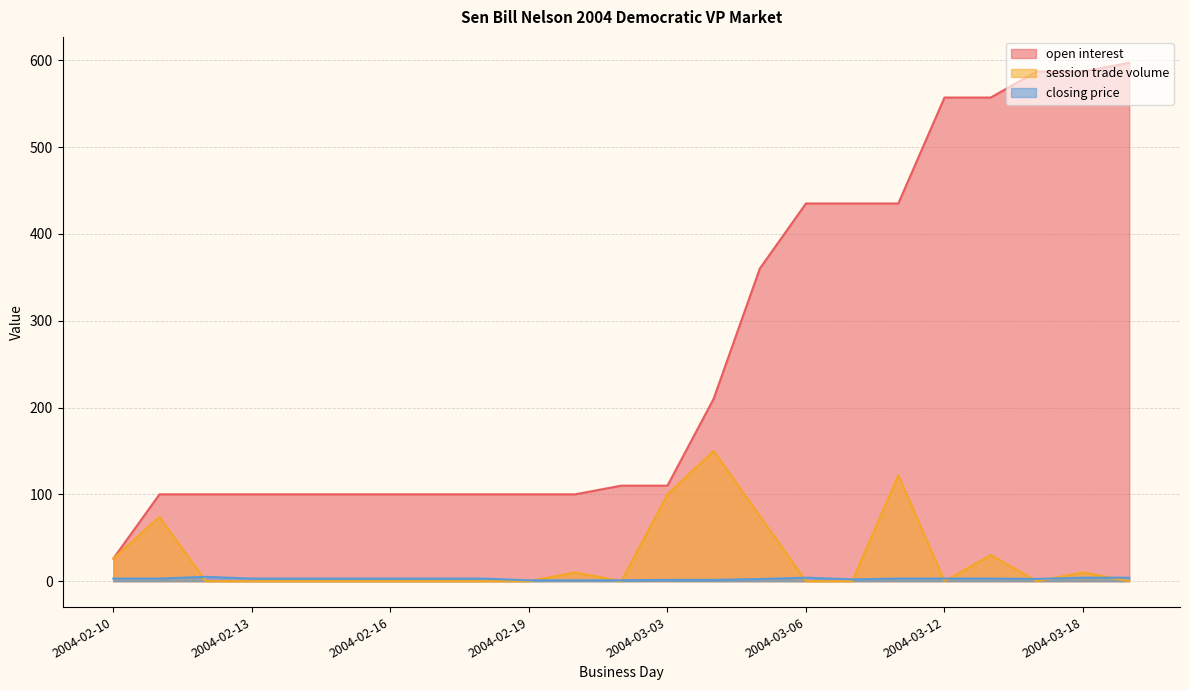

True or false: open interest and session trade volume intersect in this chart.

False